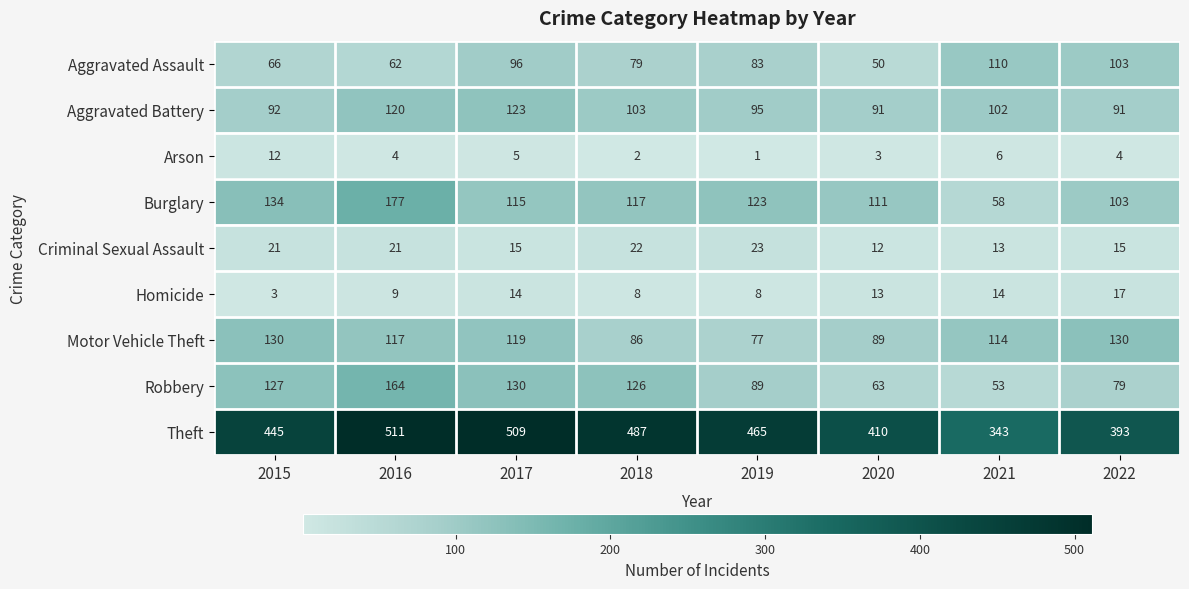

What is the sum of the Robbery values at 2021 and 2020?

116